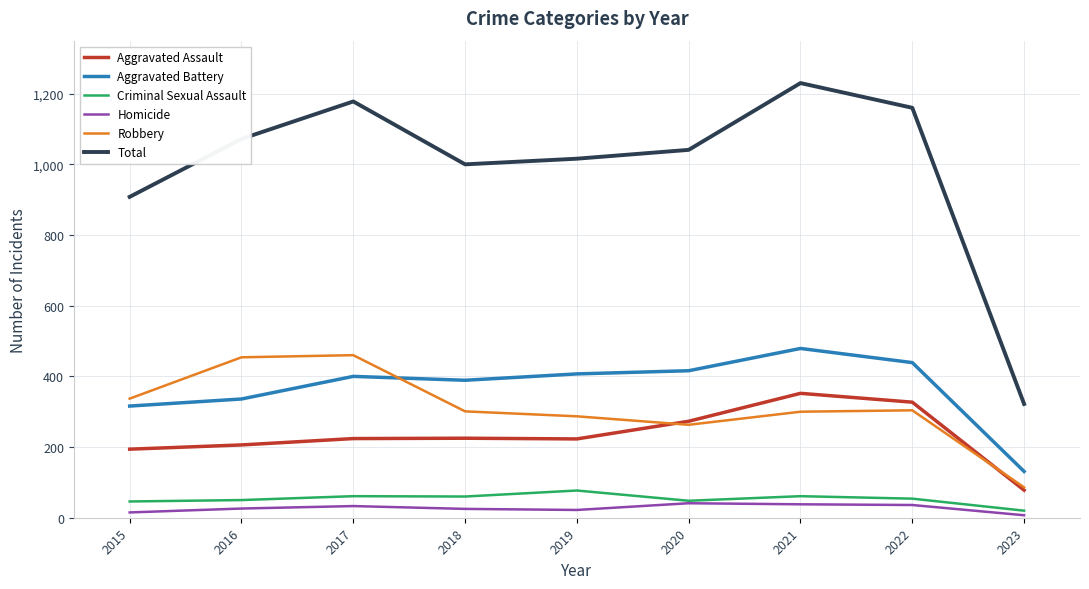

At which category is the sum across all series the highest?

2021